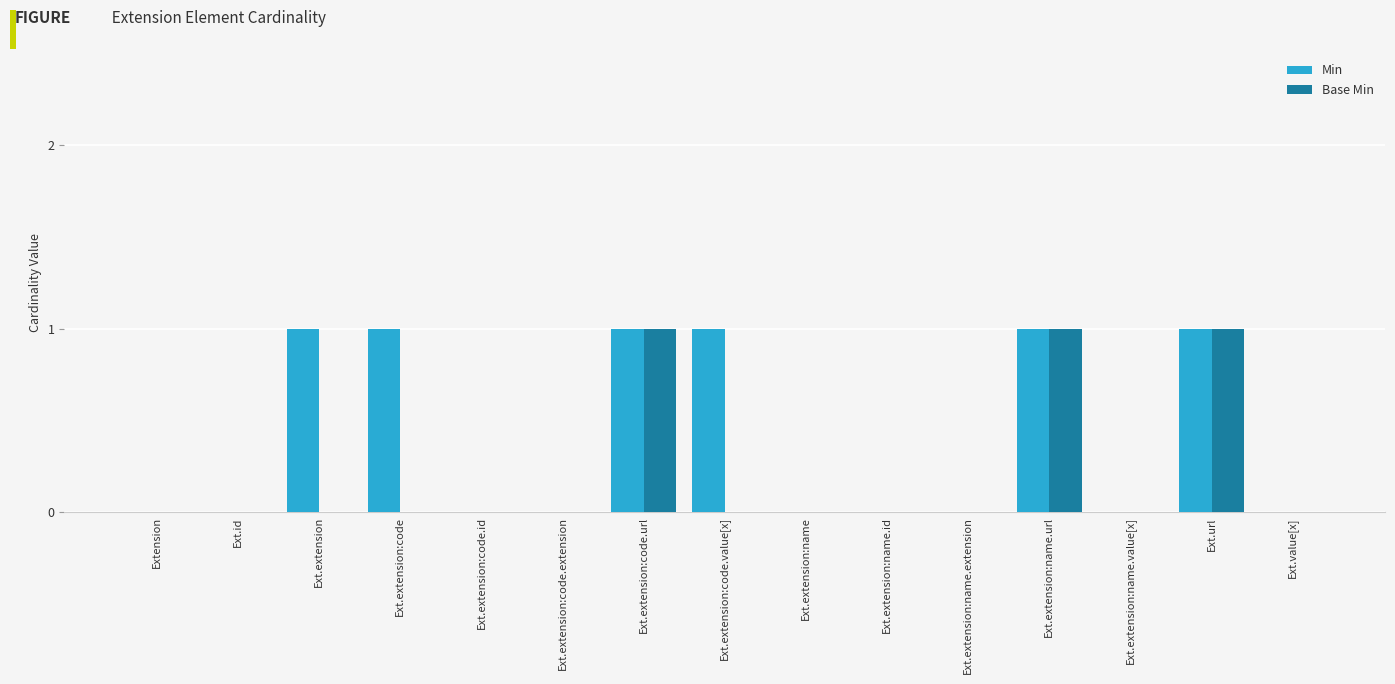

The value of Base Min at Ext.extension:name.extension is -1. True or false?

False